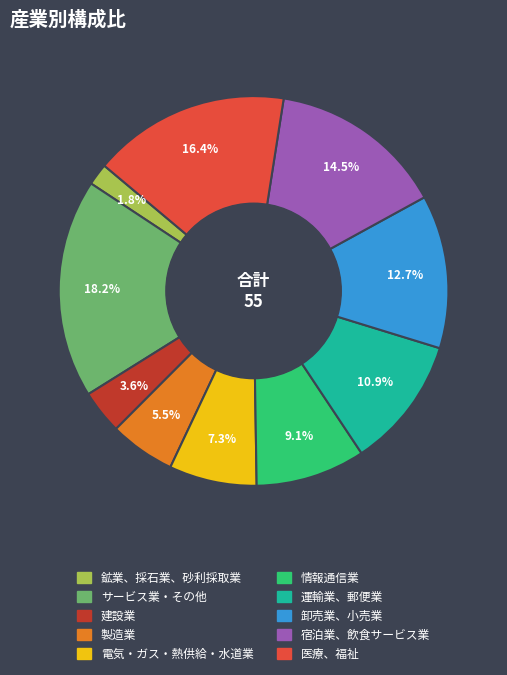

Does 運輸業、郵便業 represent more than half of the total?

No